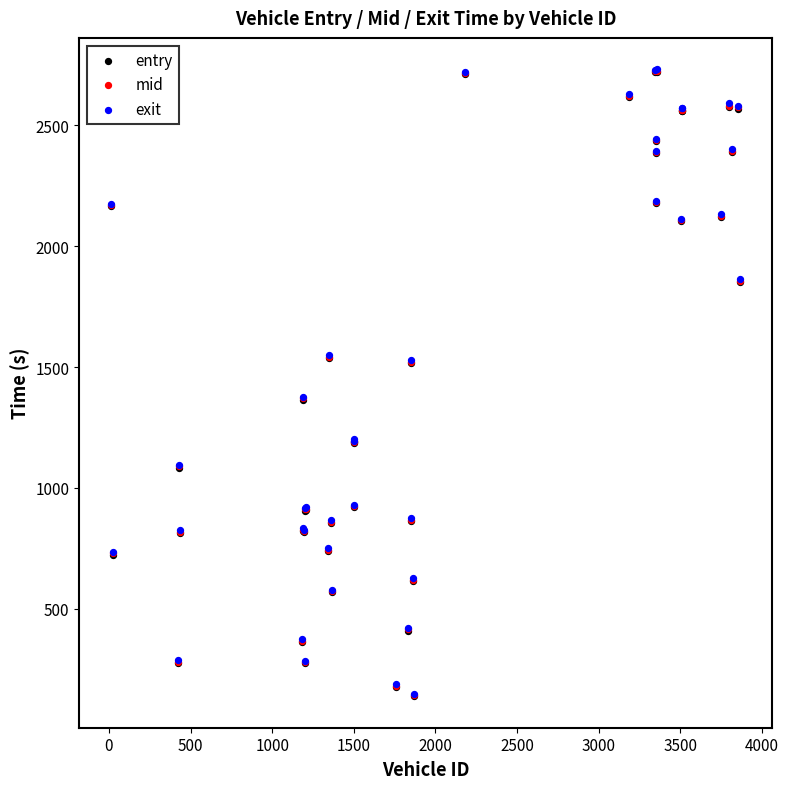

What are all the series names shown in the legend?

entry, mid, exit